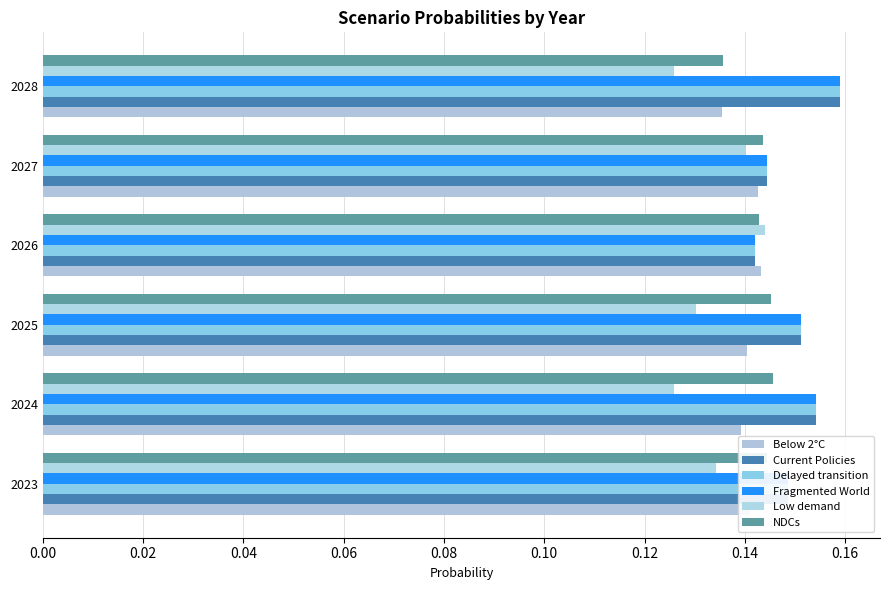

How many distinct data groups are displayed?

6